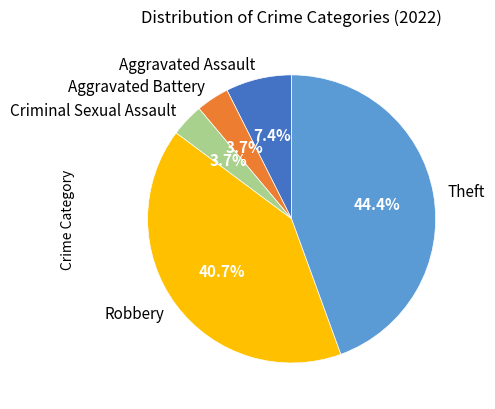

How many segments does this pie chart have?

5